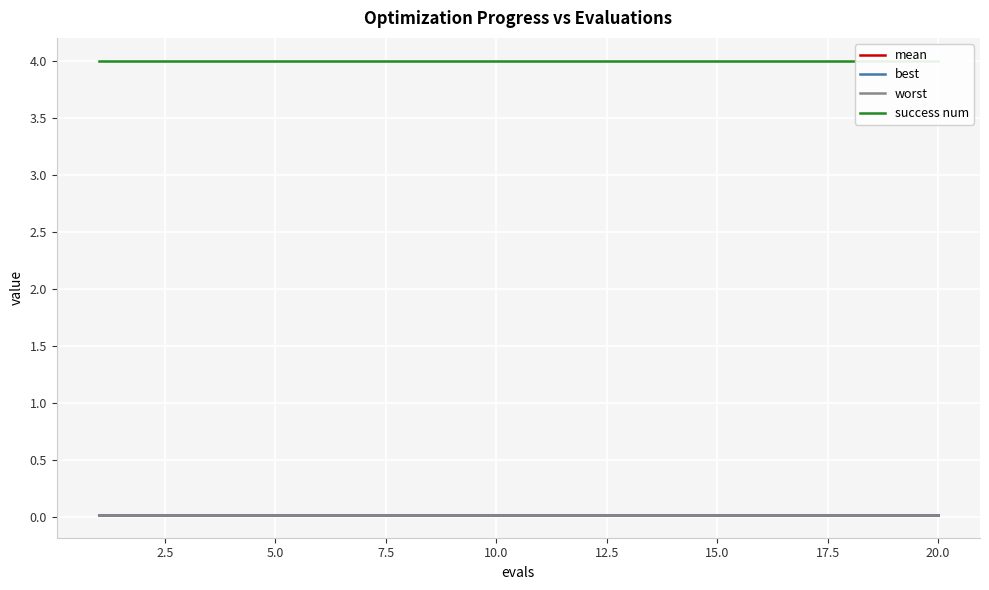

True or false: mean has more than 1 points higher than both neighbors.

False